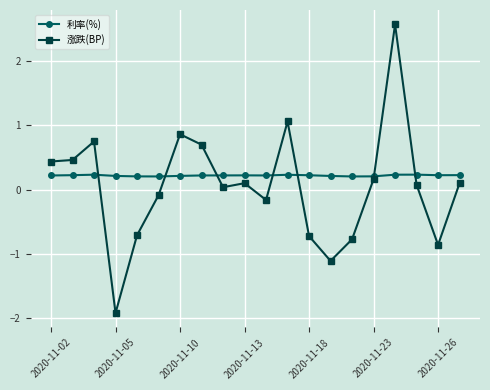

At how many categories does at least one series exceed -1?

20